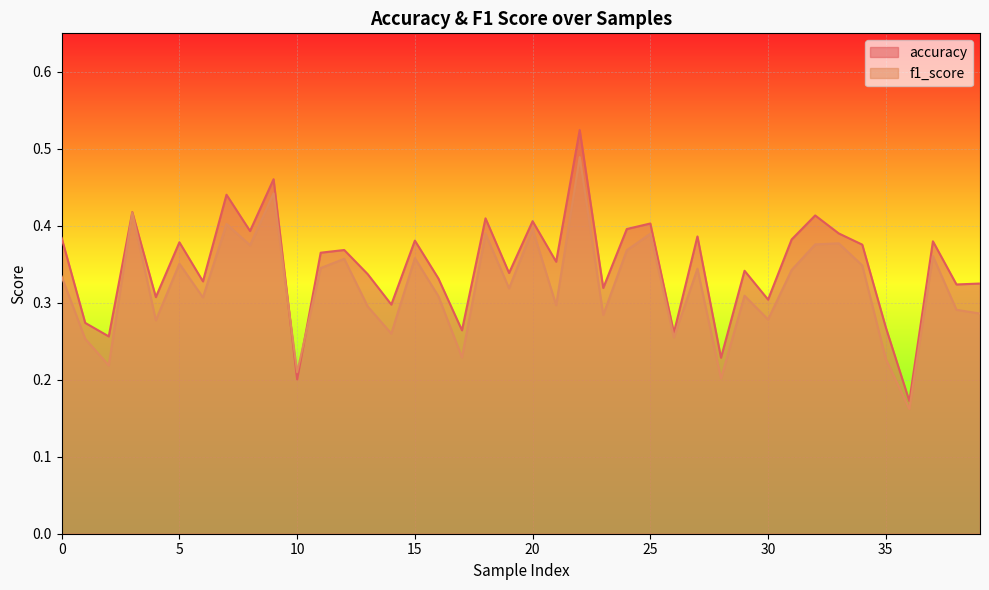

What is the value of the f1_score point at the 34th from the left?

0.4